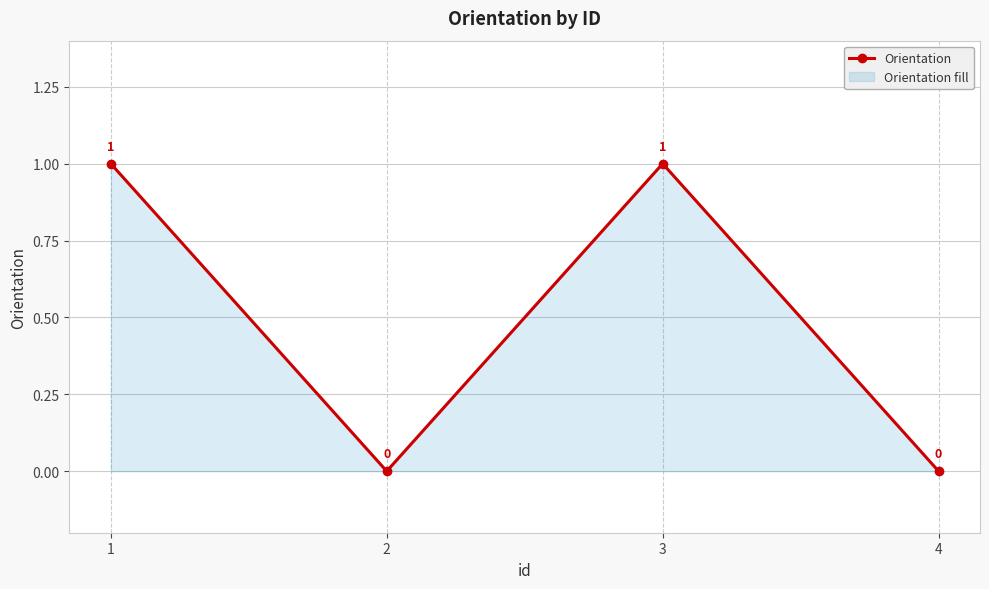

List the labels in order of value, largest first.

1, 3, 2, 4